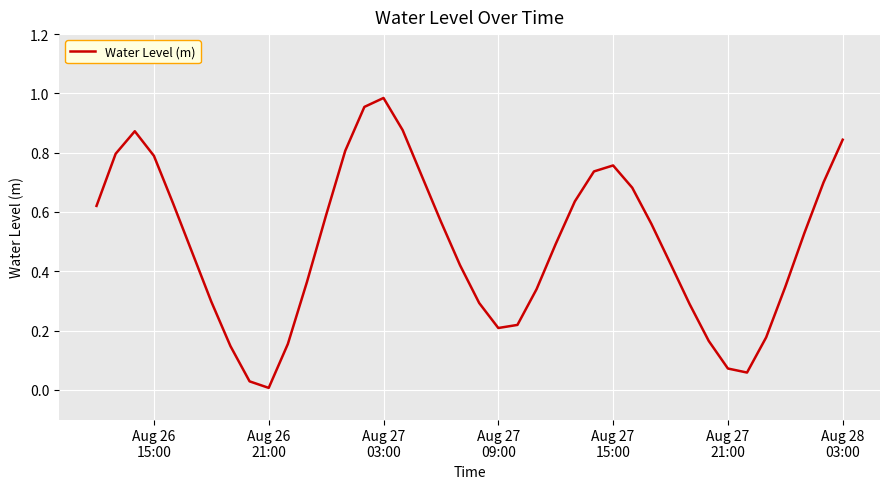

Is this an area chart (filled region under the line)?

No